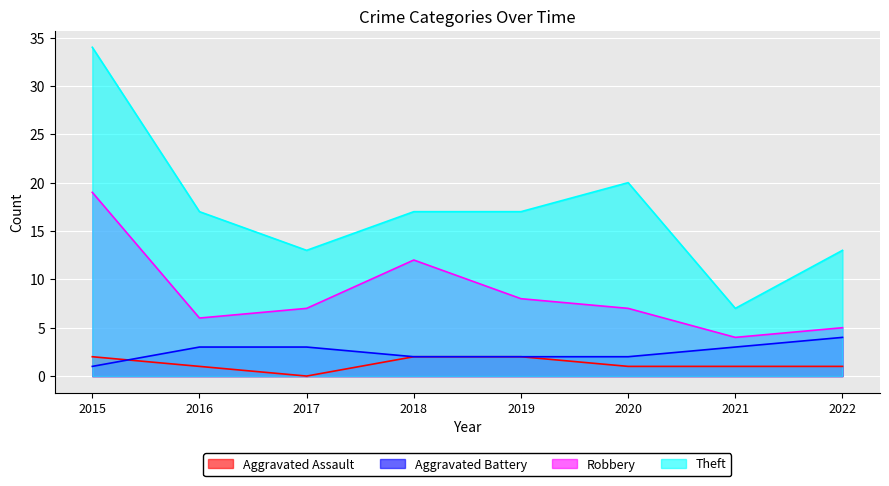

Which category has the highest value in the Aggravated Assault series?

2015